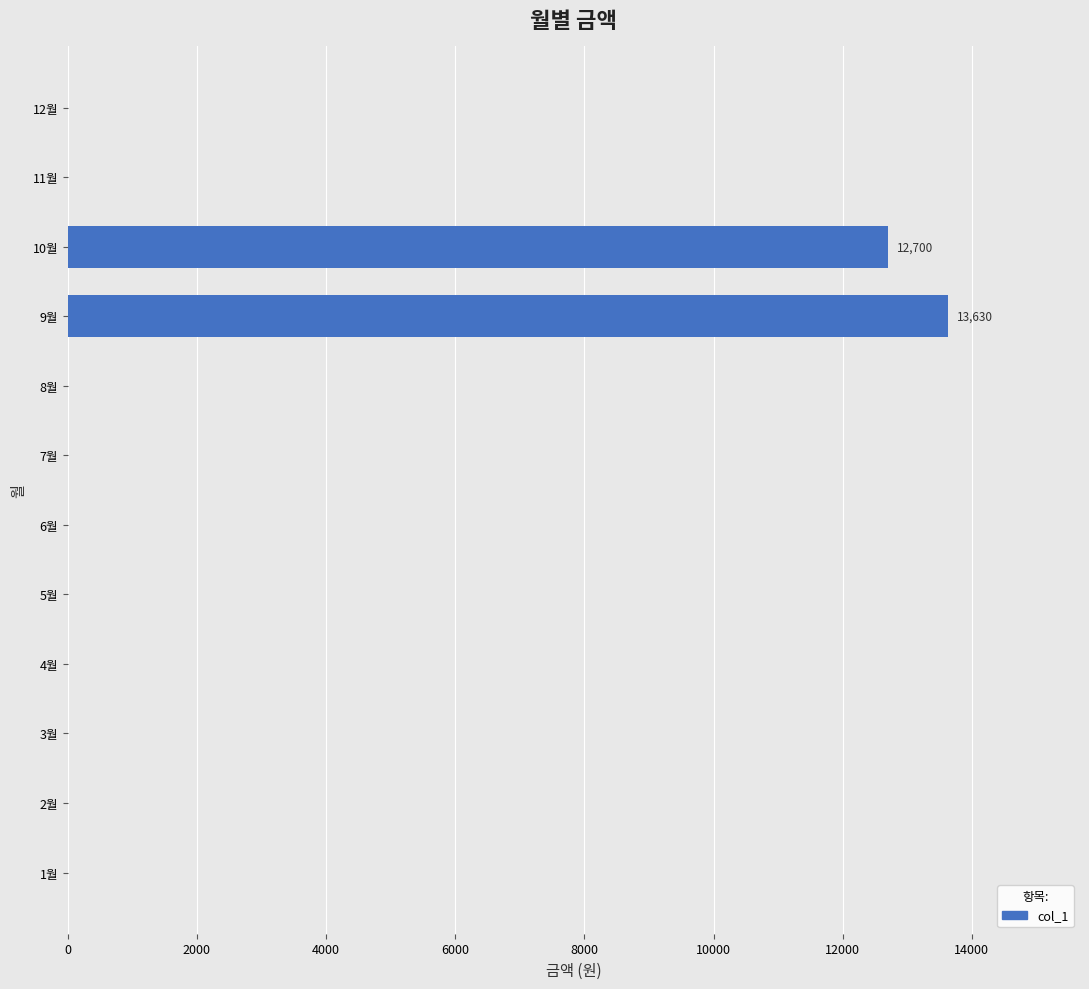

Count the number of values greater than 0.

2